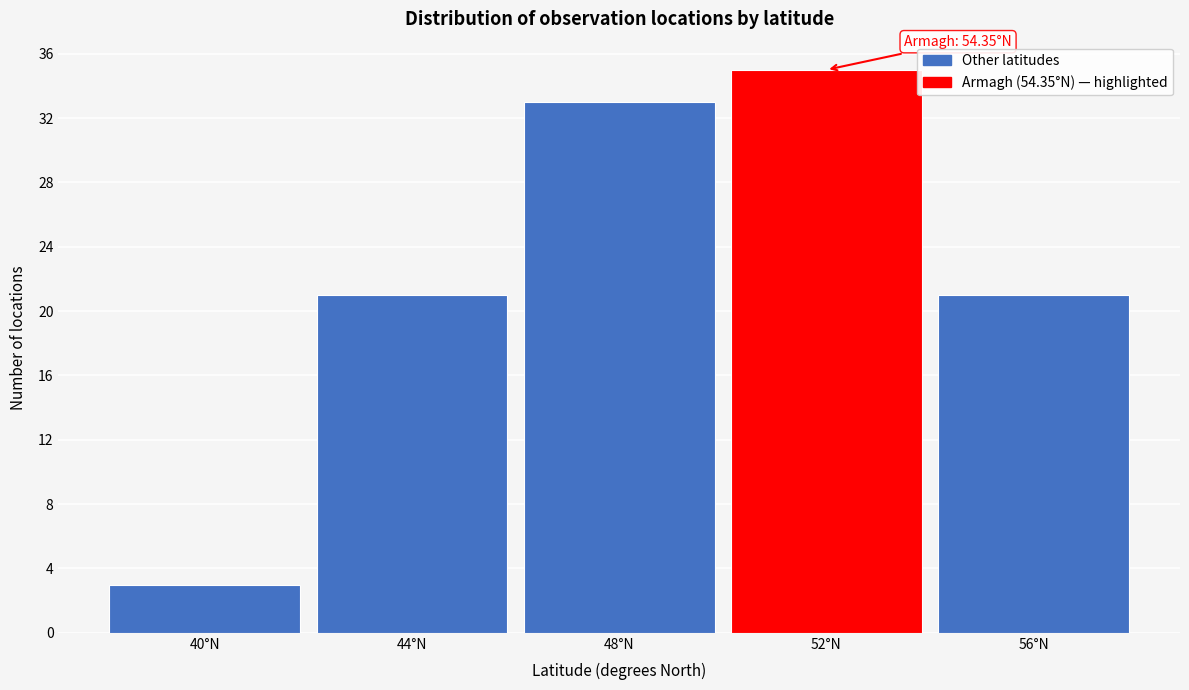

Reading right to left, extract all data points from this chart.

56°N=21	52°N=35	48°N=33	44°N=21	40°N=3